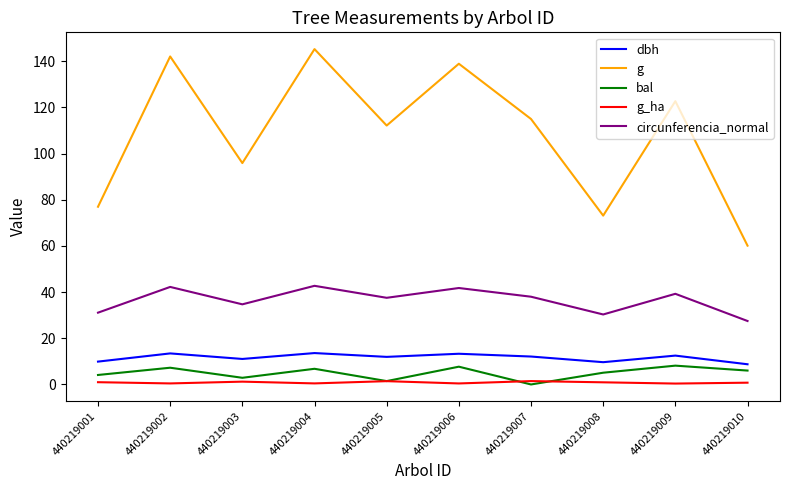

True or false: g has a value of 60.1 at 440219010.

True